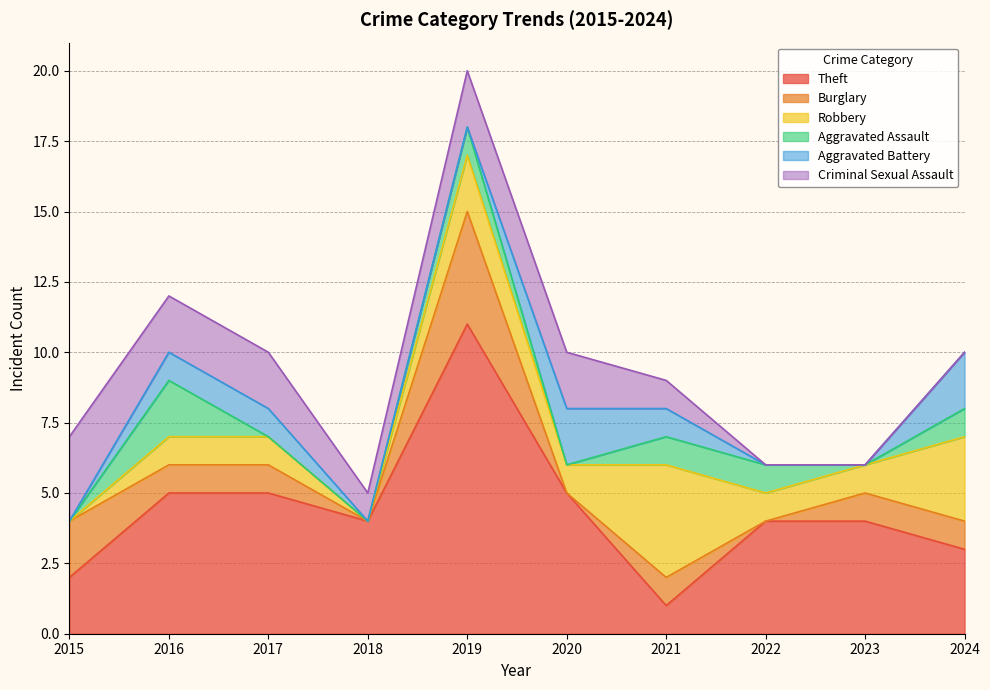

Count the number of categories in the chart.

10